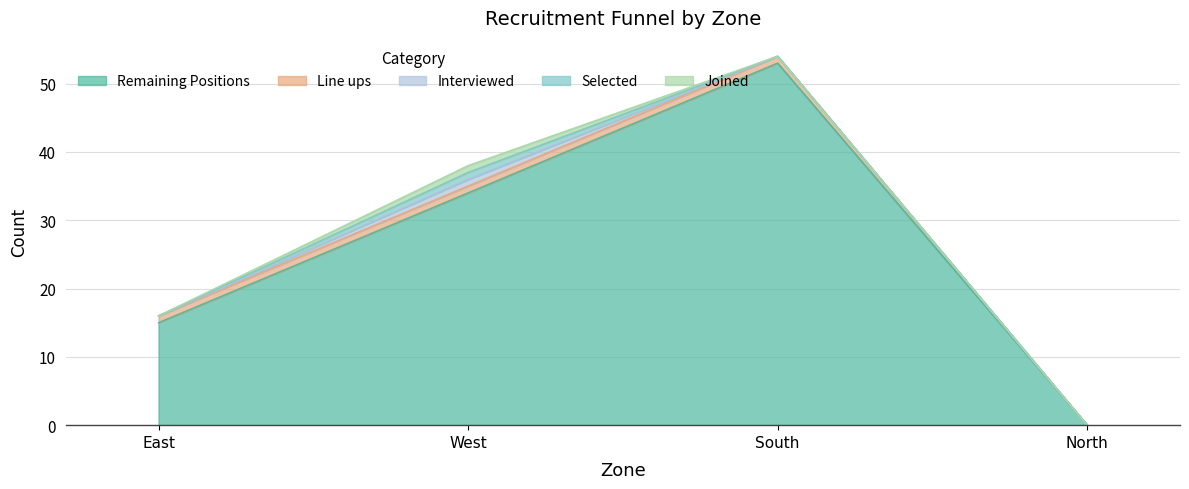

At which label is Remaining Positions closest to 26?

West